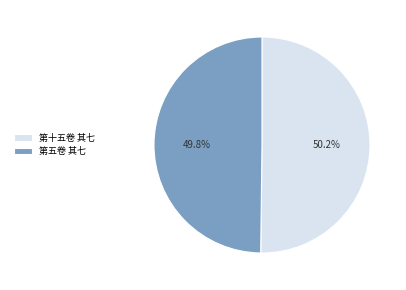

What is the ratio of the value at 第五卷 其七 to the value at 第十五卷 其七?

1.0